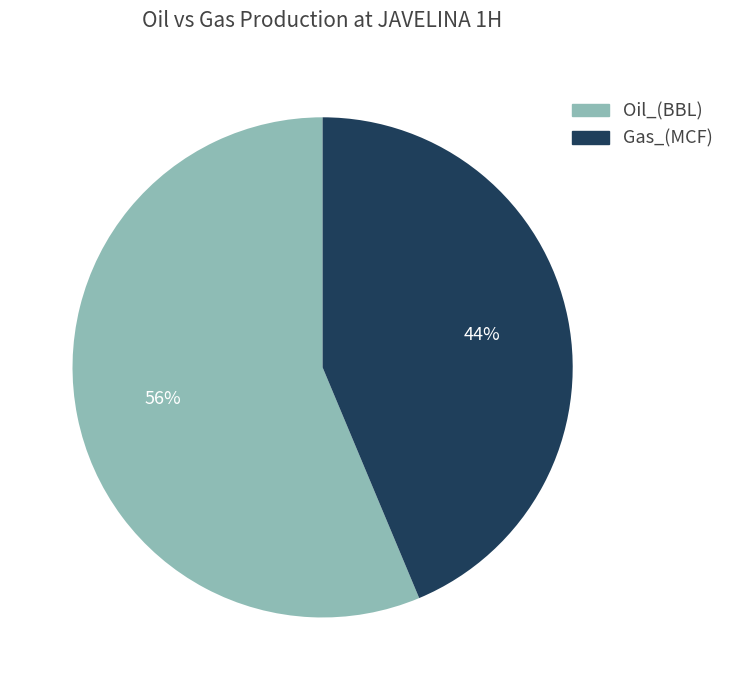

Is it true that Gas_(MCF) is 44% of the pie?

True